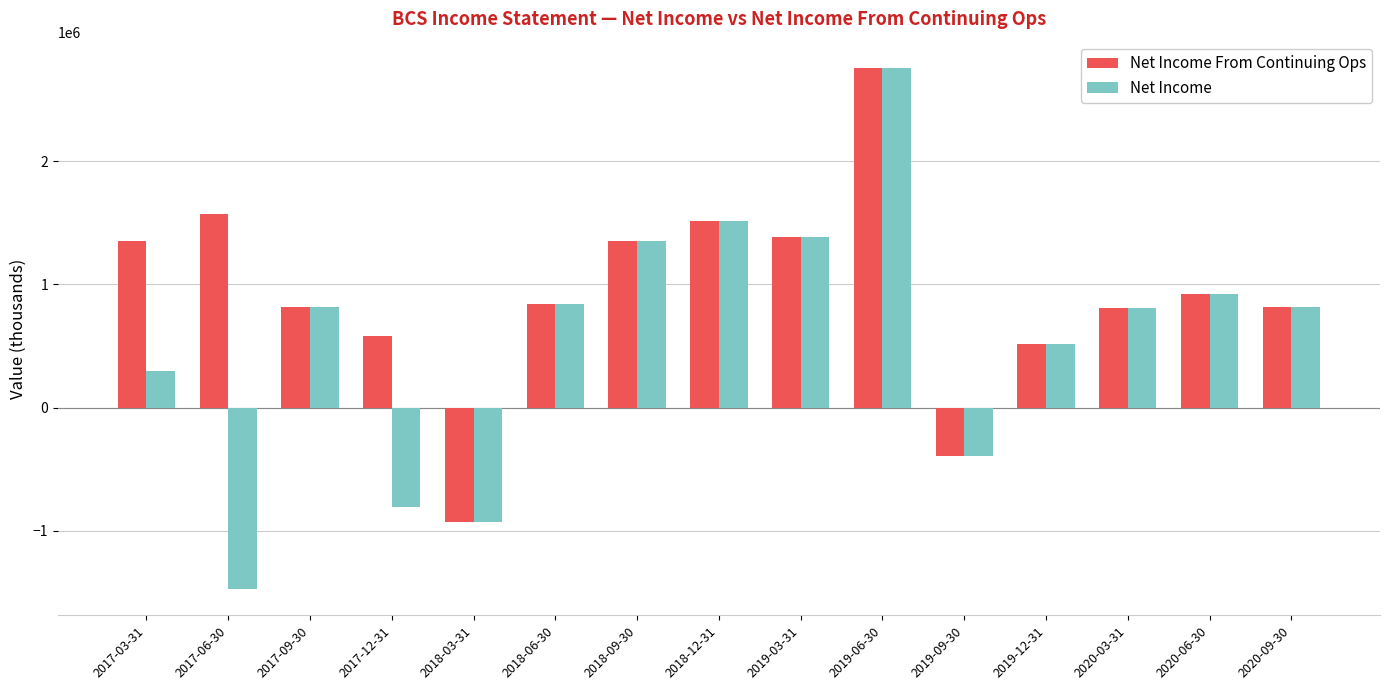

What is the value of the Net Income bar at the 12th from the left?

517900